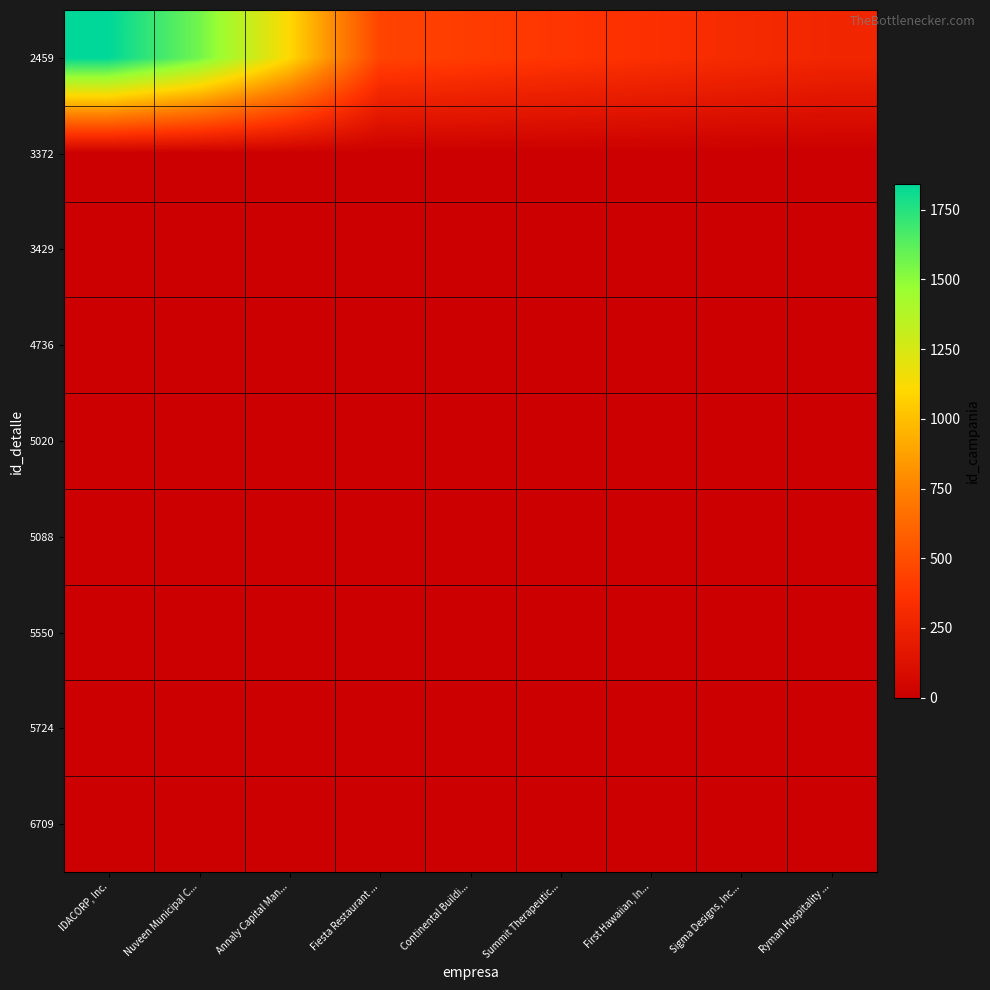

Which series has the widest spread of values?

2459